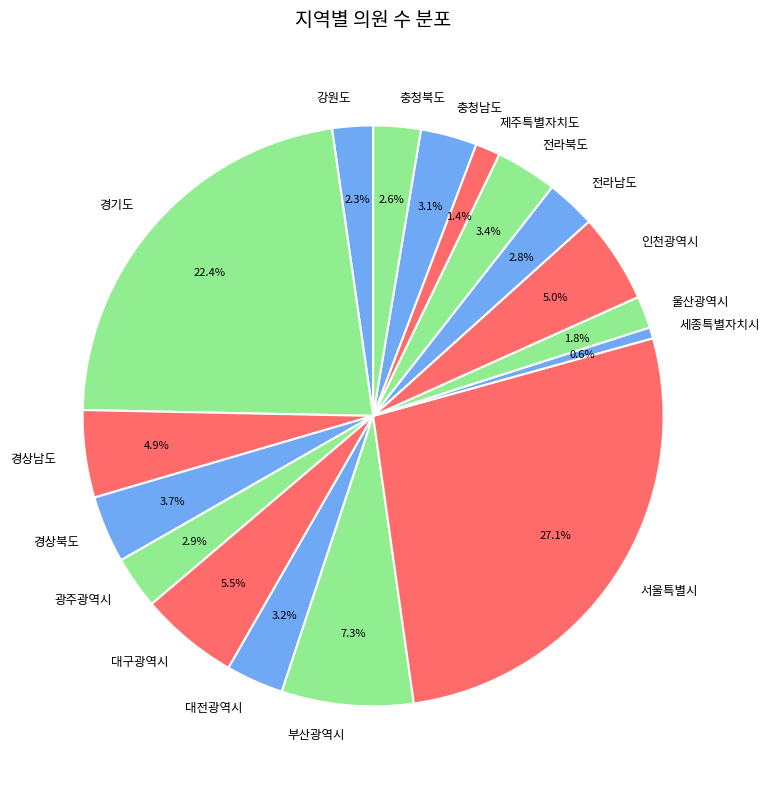

To the nearest percent, what portion does 부산광역시 represent?

7%